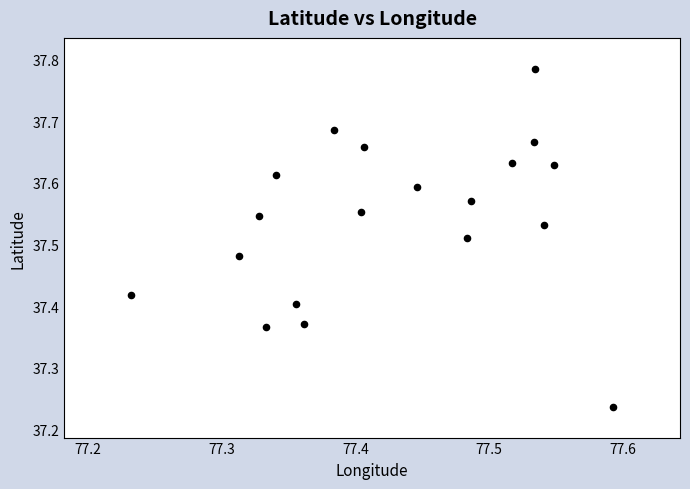

What is the range of Y values (max minus min)?

0.5